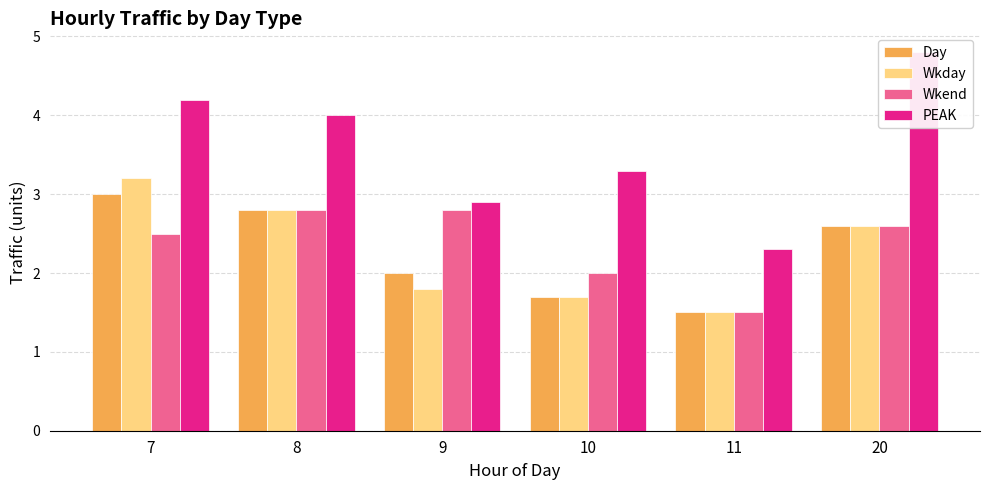

Reading right to left, list all the values displayed in this chart.

Day: 20=2.6	11=1.5	10=1.7	9=2.0	8=2.8	7=3.0
Wkday: 20=2.6	11=1.5	10=1.7	9=1.8	8=2.8	7=3.2
Wkend: 20=2.6	11=1.5	10=2.0	9=2.8	8=2.8	7=2.5
PEAK: 20=4.8	11=2.3	10=3.3	9=2.9	8=4.0	7=4.2